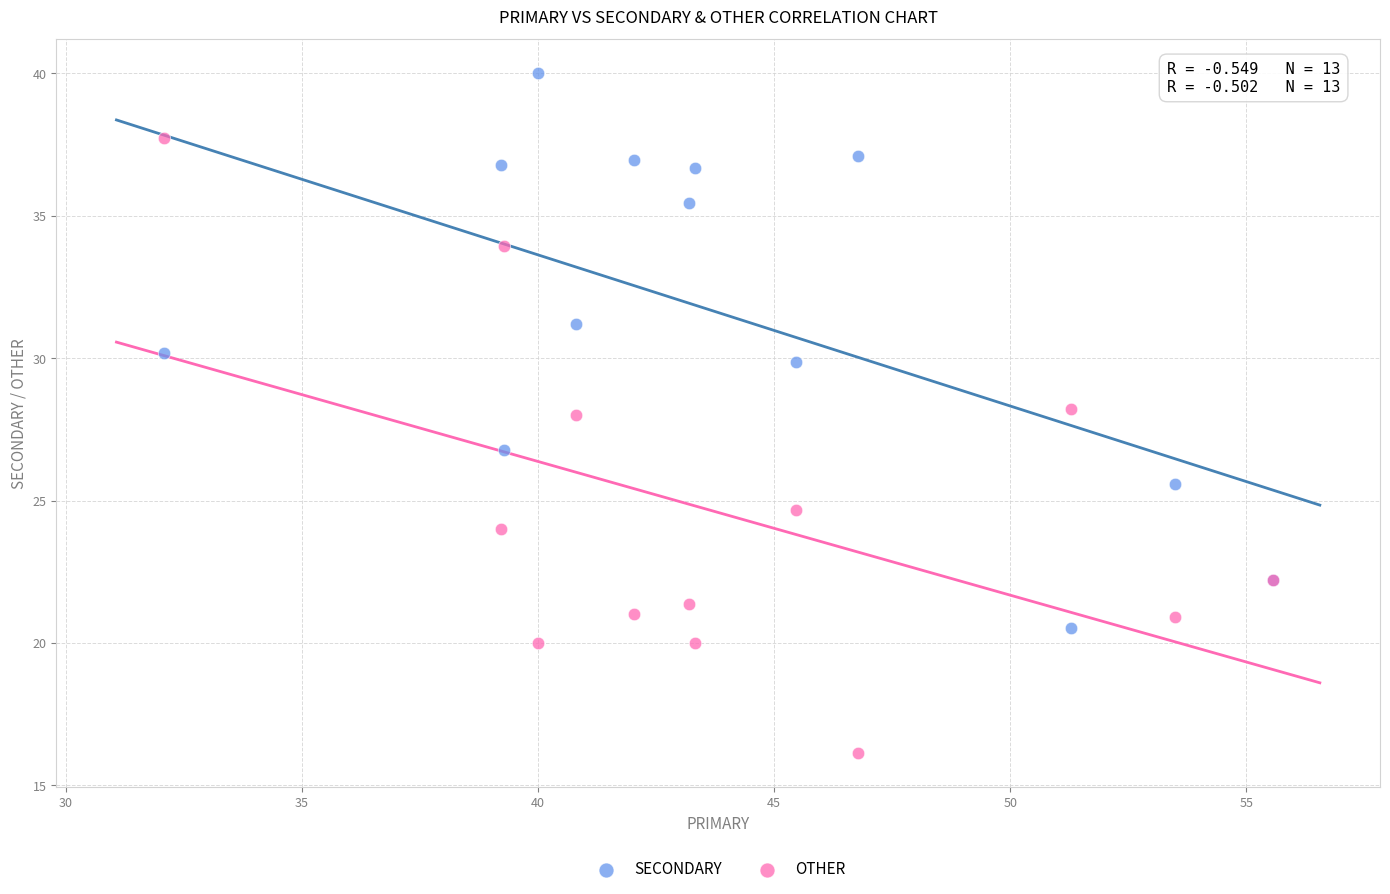

In the OTHER series, what Y value is closest to 26?

24.7